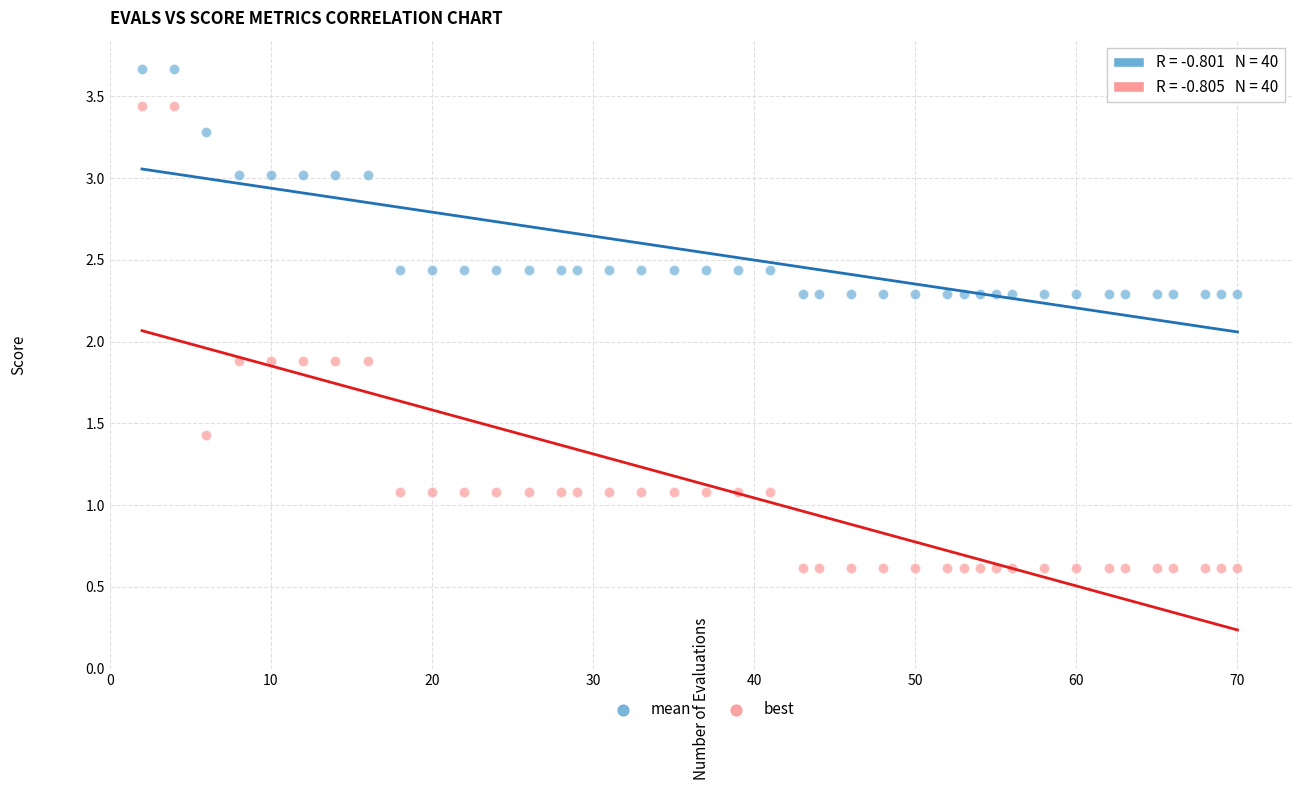

Which series contains the lowest Y value?

best